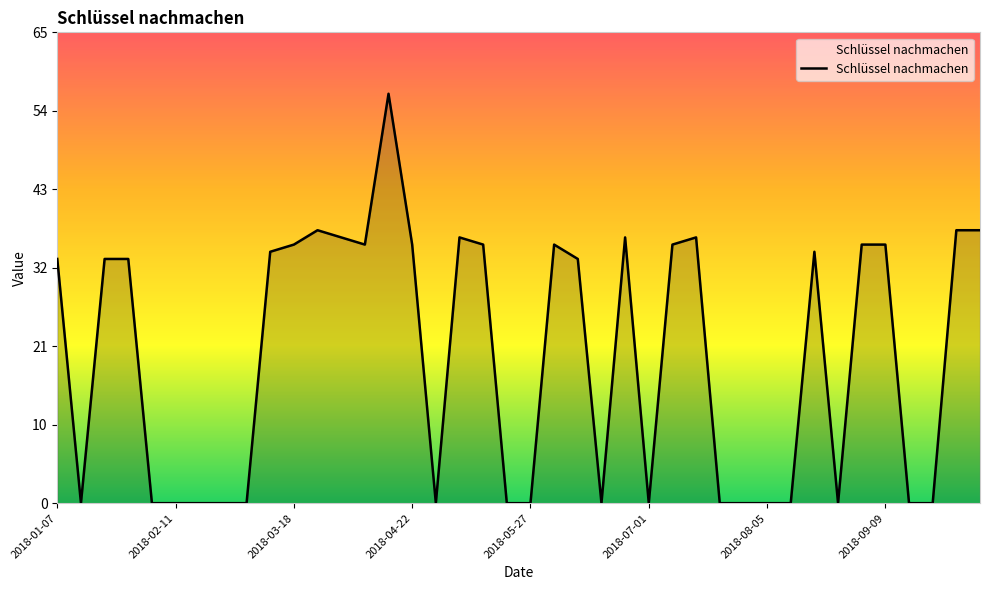

At which category does the chart reach its peak across all series?

14